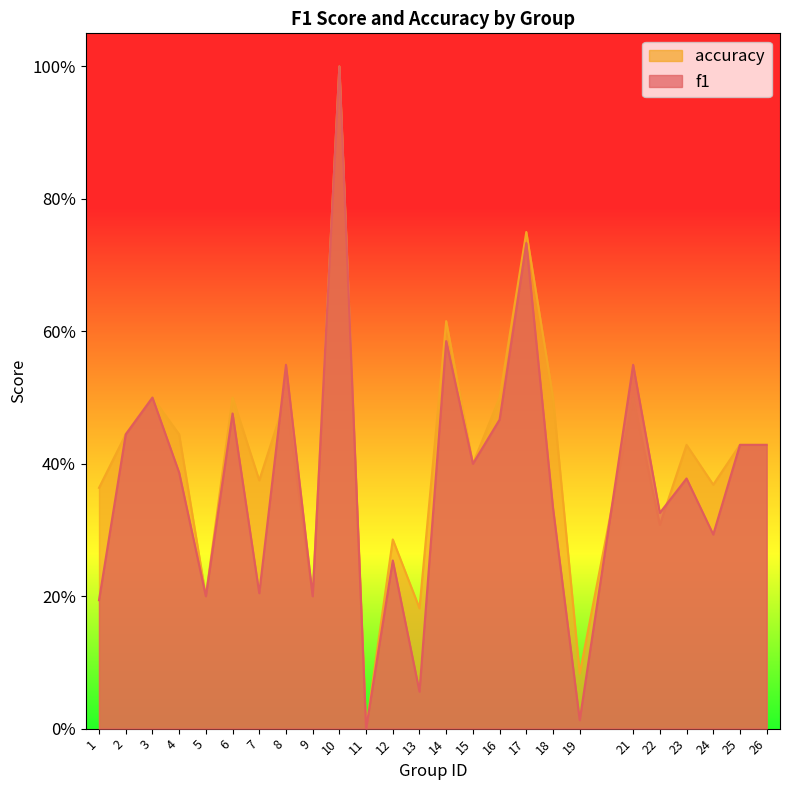

Reading left to right, transcribe all the data shown in this chart.

f1: 0.2	0.4	0.5	0.4	0.2	0.5	0.2	0.5	0.2	1.0	0.0	0.3	0.1	0.6	0.4	0.5	0.7	0.3	0.0	0.5	0.3	0.4	0.3	0.4	0.4
accuracy: 0.4	0.4	0.5	0.4	0.2	0.5	0.4	0.5	0.2	1.0	0.0	0.3	0.2	0.6	0.4	0.5	0.8	0.5	0.1	0.5	0.3	0.4	0.4	0.4	0.4